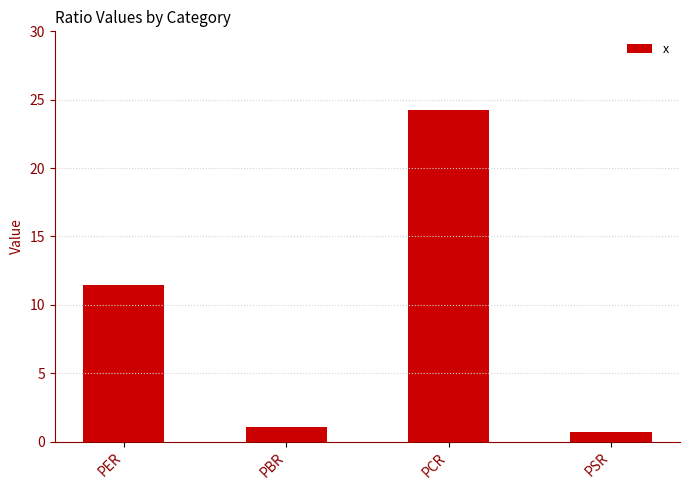

What is the smallest value displayed?

0.7